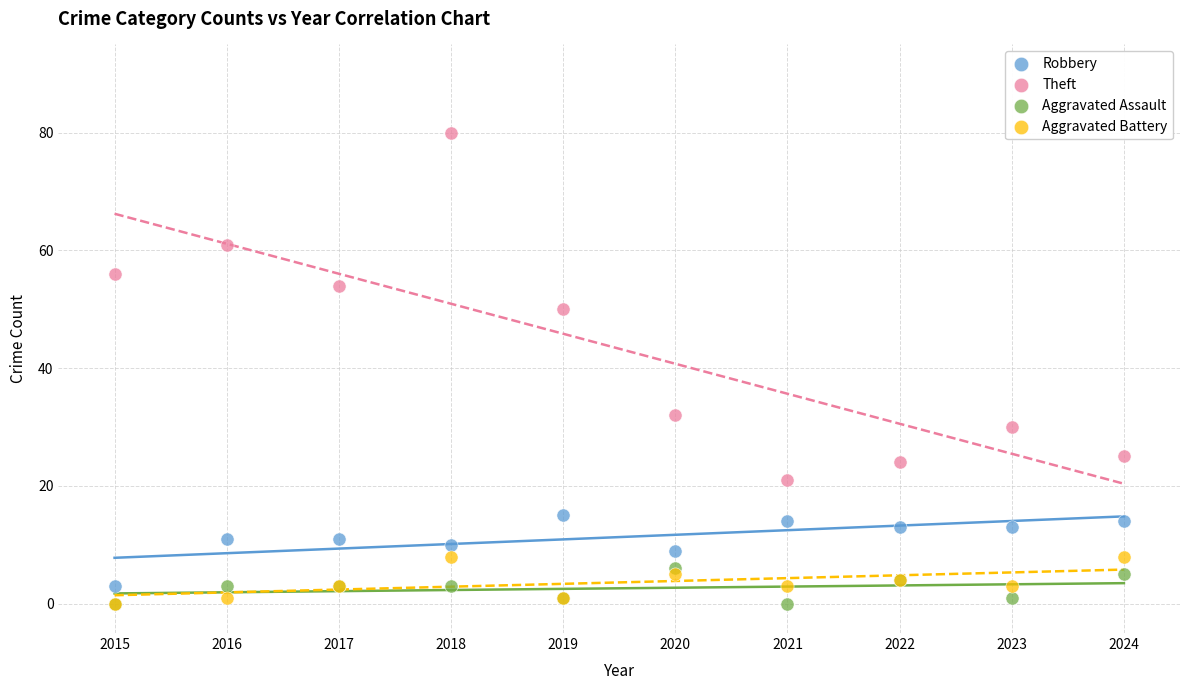

Which series has the largest Y range (max minus min)?

Theft